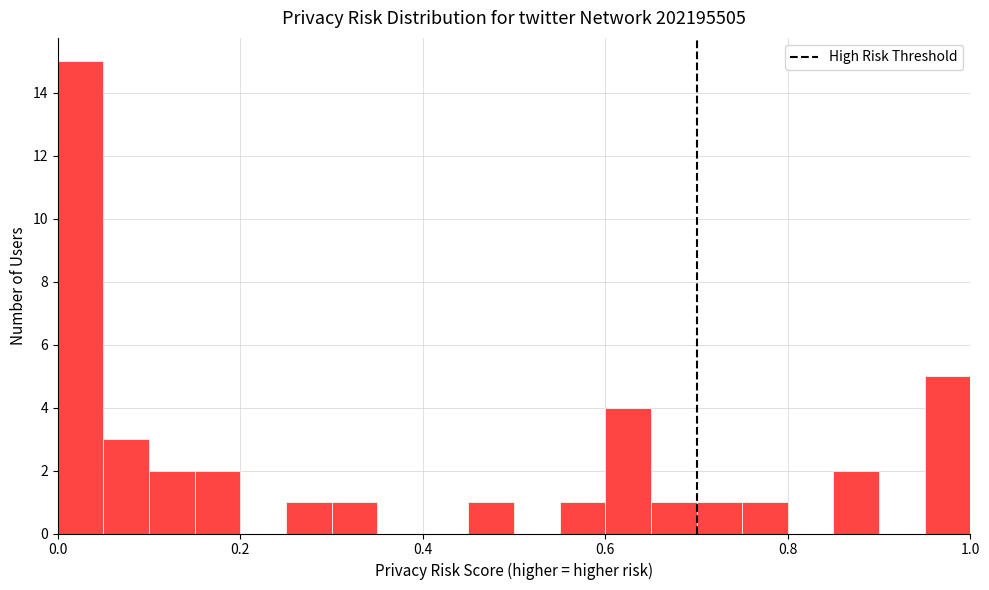

Read against the x-axis, roughly where is the centre of the tallest bar?

0.02